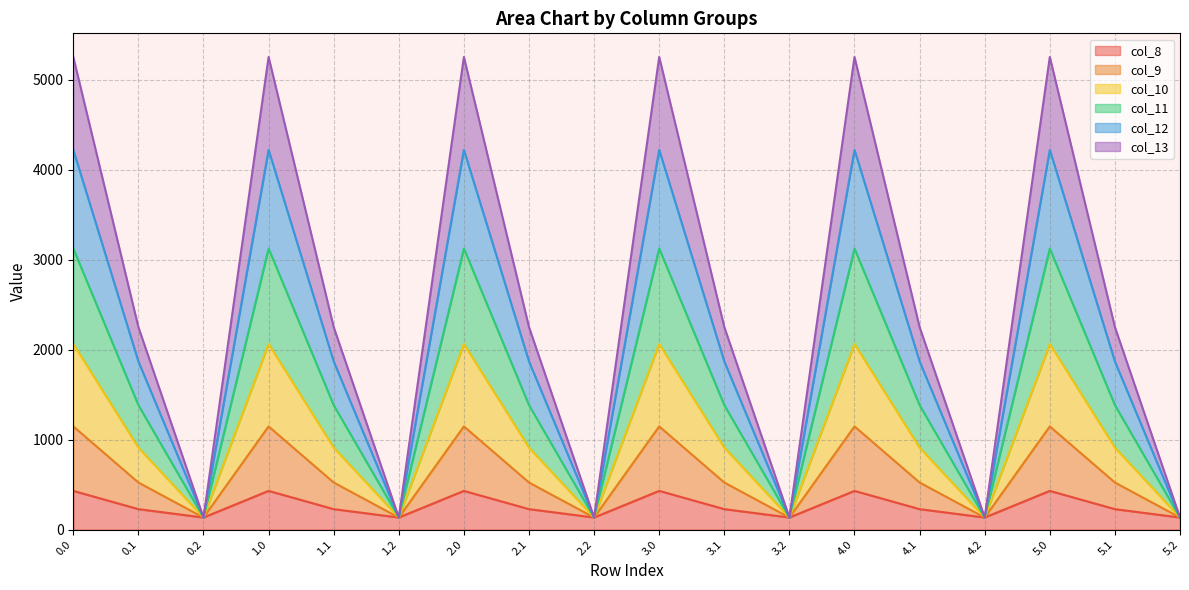

How many interior local peaks does the col_10 series have?

5